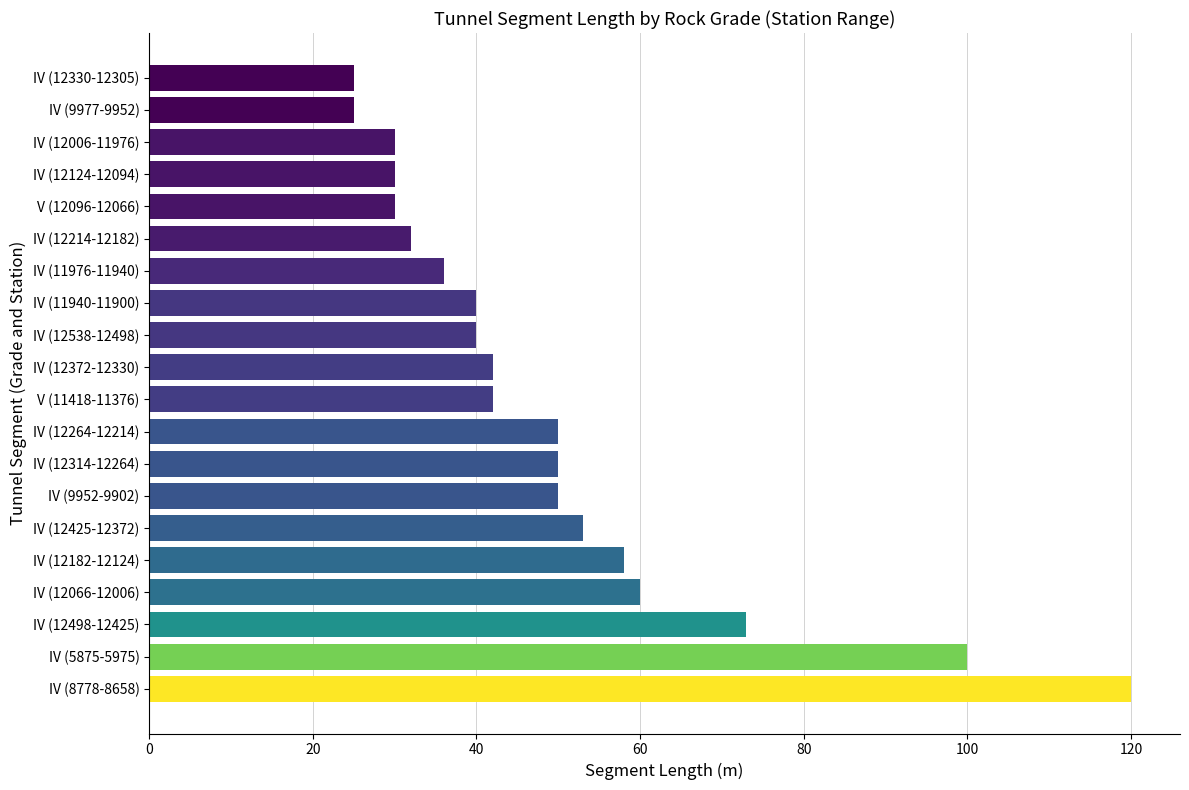

Is it true that the value at IV (12314-12264) is 50?

True